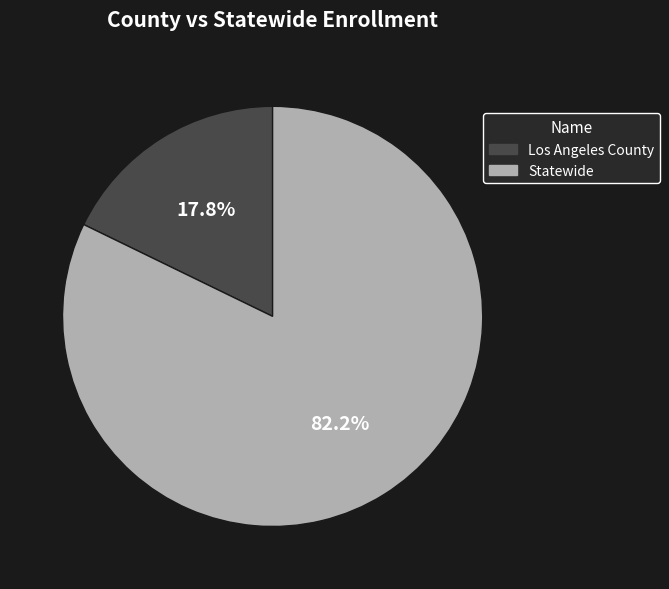

Which has a higher value, Statewide or Los Angeles County?

Statewide